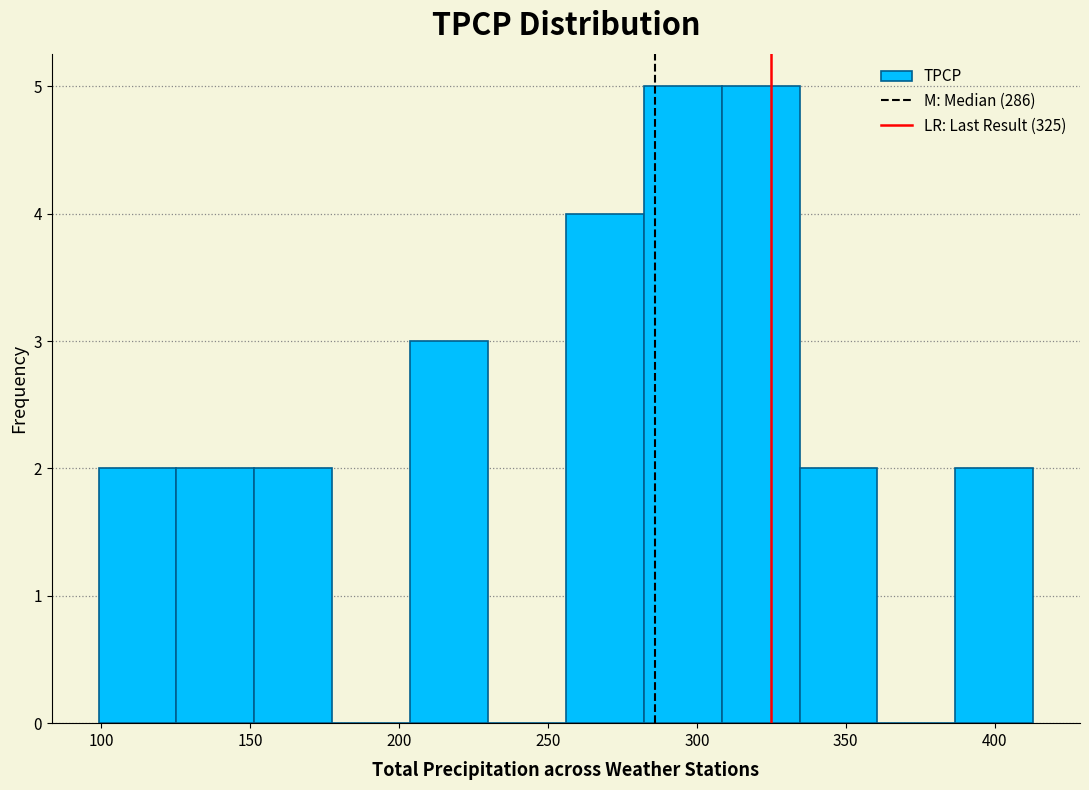

Reading left to right, transcribe this chart: for each bar, give the range it covers on the x-axis and its height. Neither the bar edges nor the heights are printed on the chart, so give them approximately, as read against the axes.

100 to 125: 2
125 to 150: 2
150 to 180: 2
180 to 205: 0
205 to 230: 3
230 to 255: 0
255 to 280: 4
280 to 310: 5
310 to 335: 5
335 to 360: 2
360 to 385: 0
385 to 415: 2